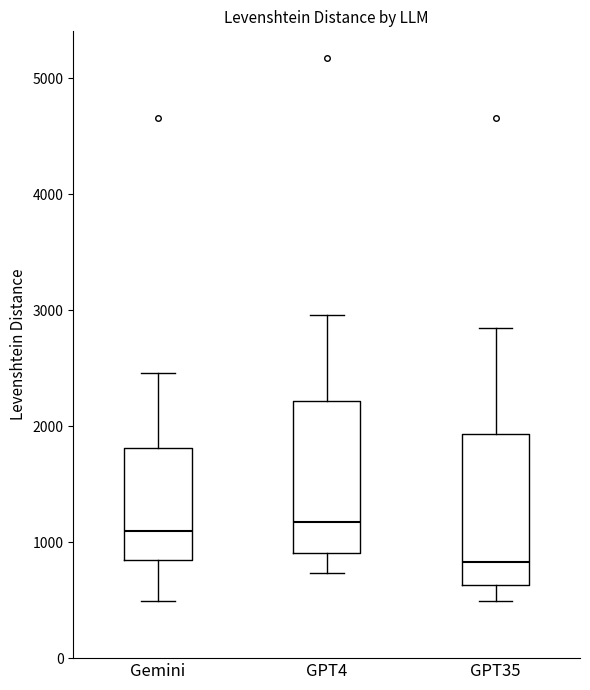

Reading left to right, transcribe this box plot: for each box, give where its median line is, the range the box spans, and where its two whiskers end, as read against the y-axis. The values are not printed on the chart, so give them approximately, as read against the axis.

Gemini: median 1100, box 800 to 1800, whiskers 500 to 2500
GPT4: median 1200, box 900 to 2200, whiskers 700 to 3000
GPT35: median 800, box 600 to 1900, whiskers 500 to 2800